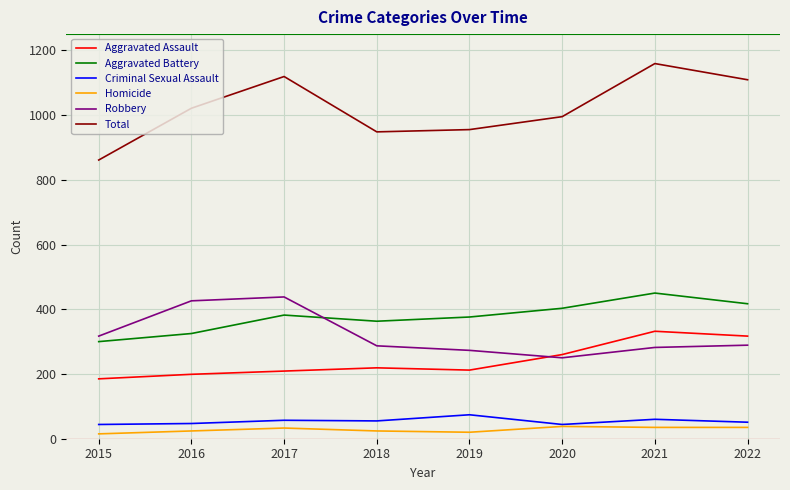

What are all the series names shown in the legend?

Aggravated Assault, Aggravated Battery, Criminal Sexual Assault, Homicide, Robbery, Total